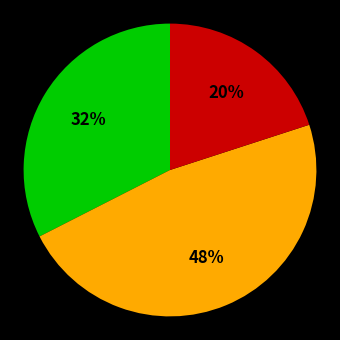

To the nearest percent, what is the average slice percentage?

33%